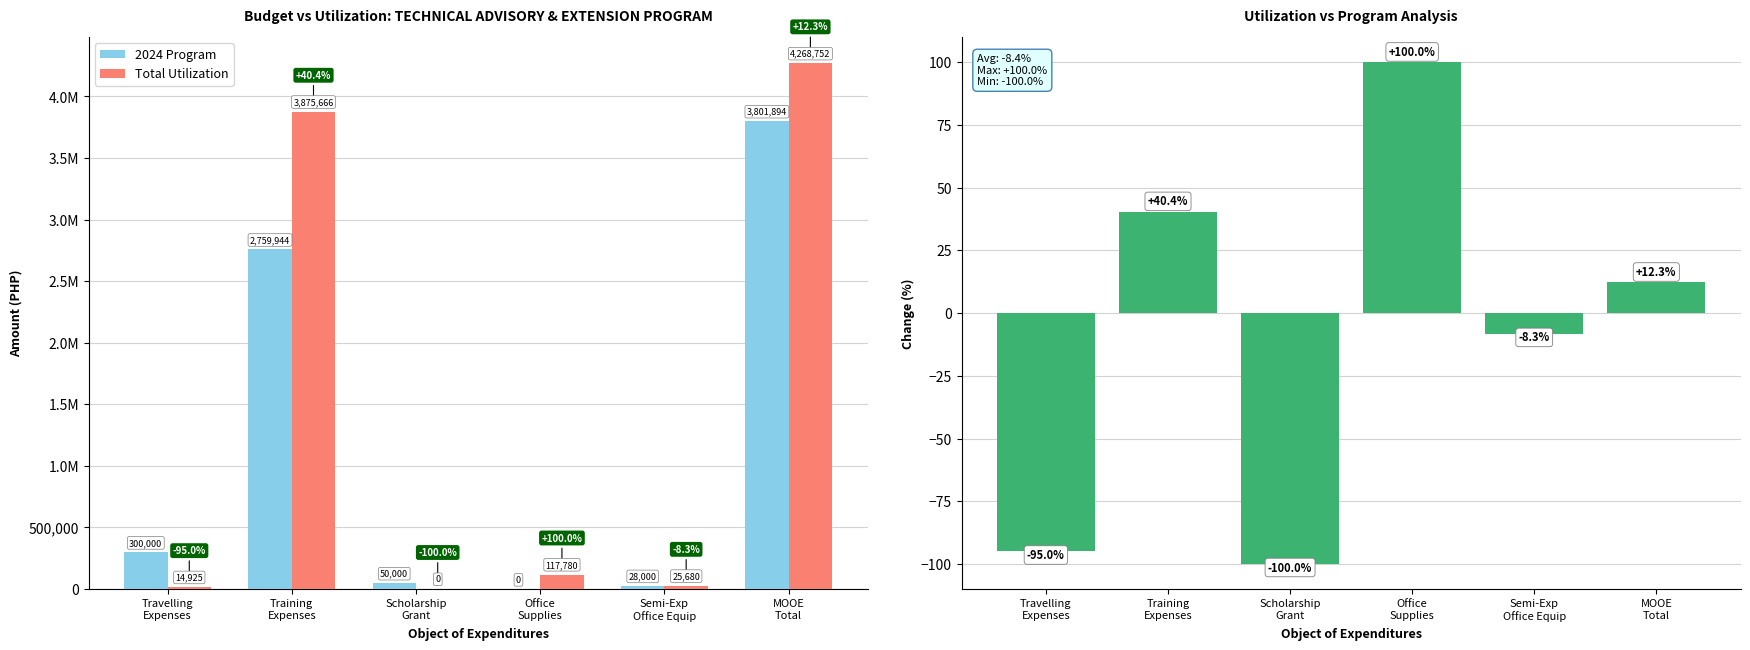

Which series has the largest range (max minus min)?

Total Utilization